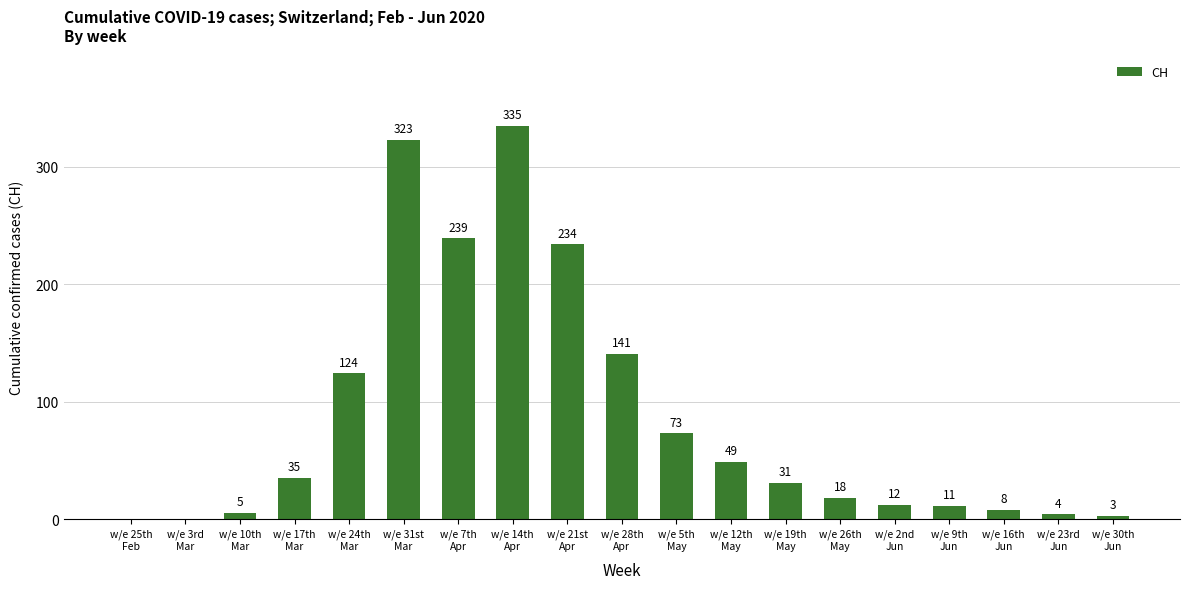

What is the greatest value displayed?

335